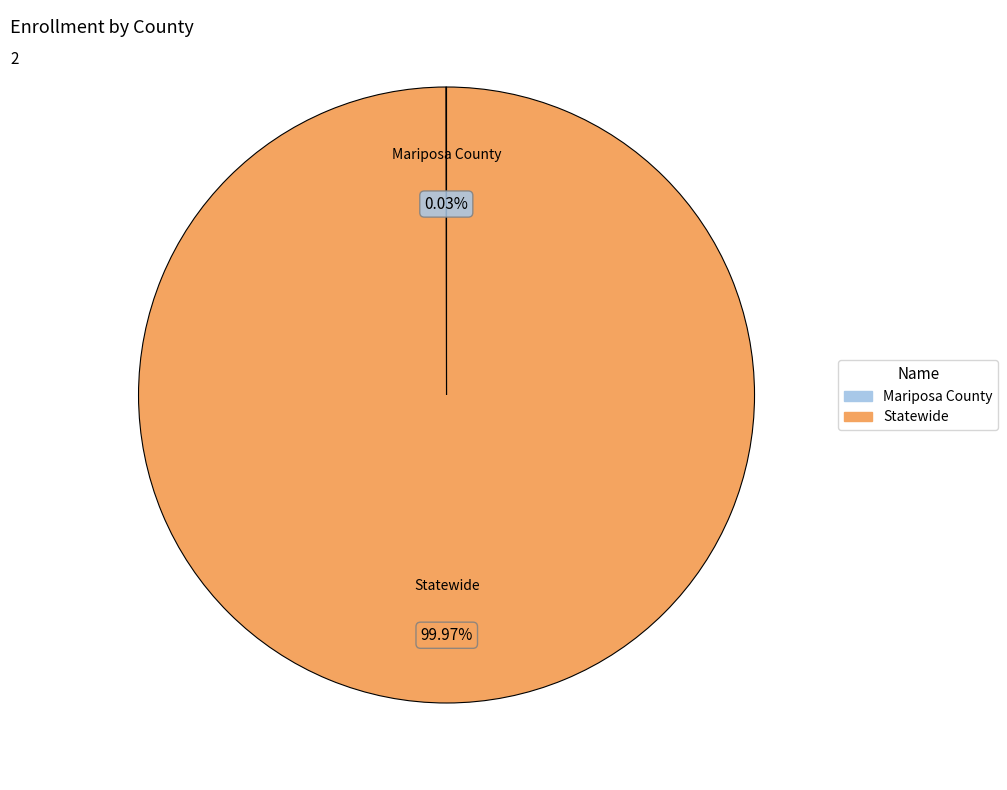

To the nearest percent, what is the difference between the largest and smallest slice percentages?

100%